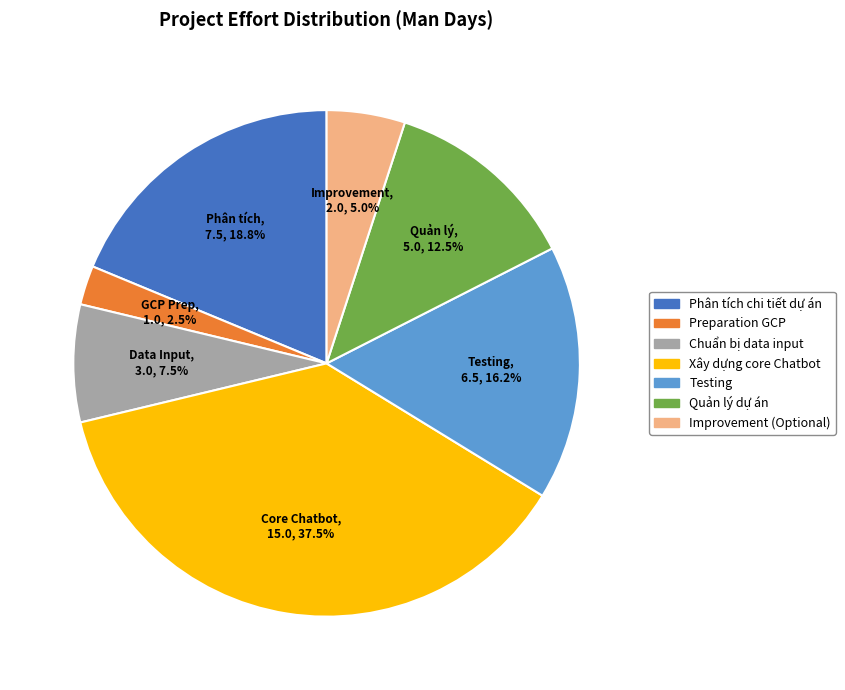

Is there any slice that represents more than half of the pie?

No